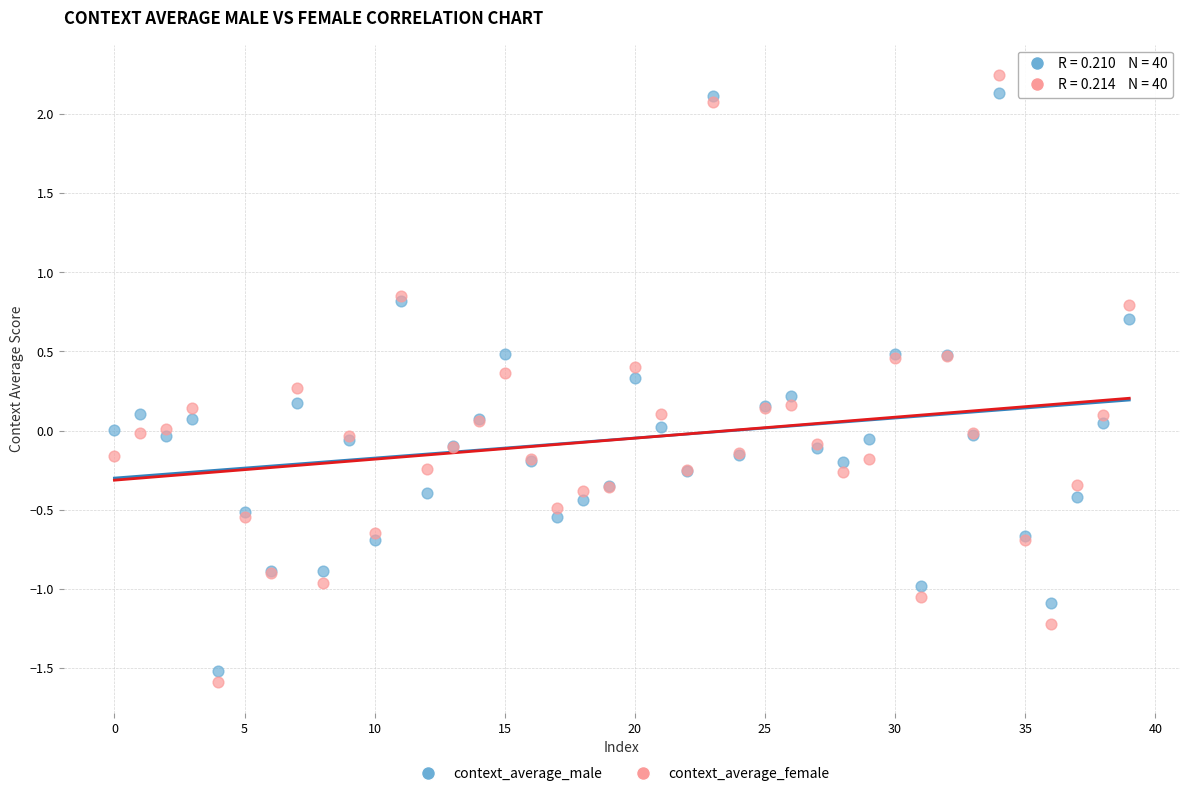

Which series reaches the maximum Y coordinate?

context_average_female